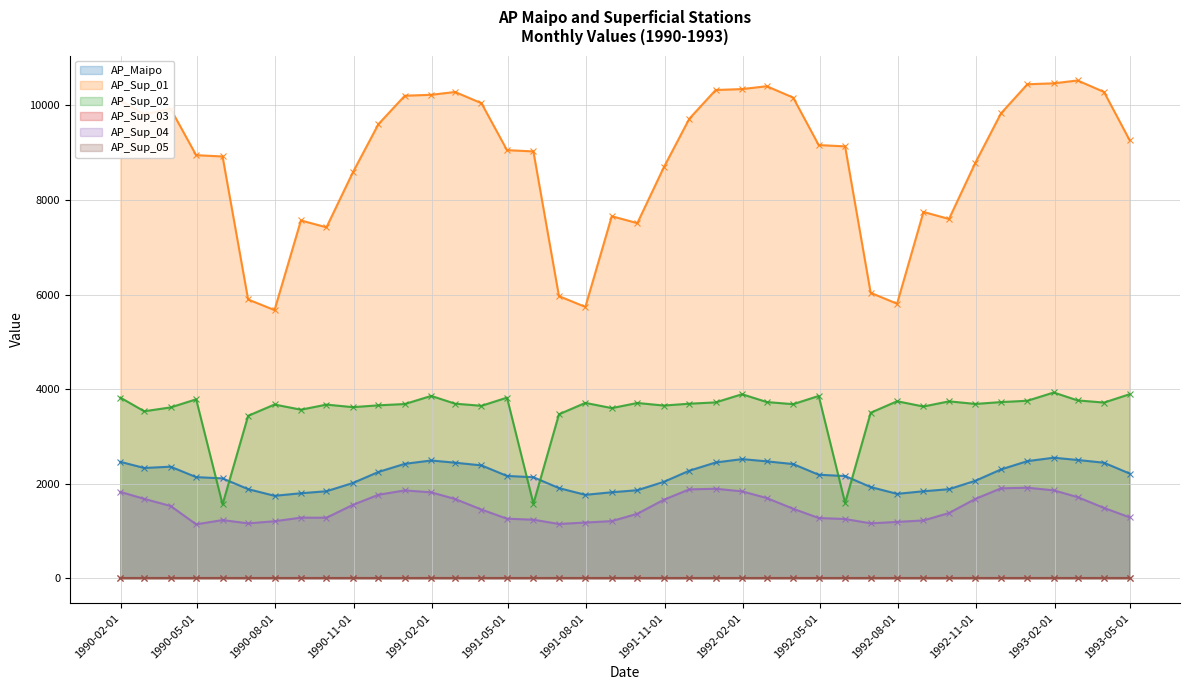

True or false: AP_Sup_04 and AP_Sup_01 cross at least once.

False